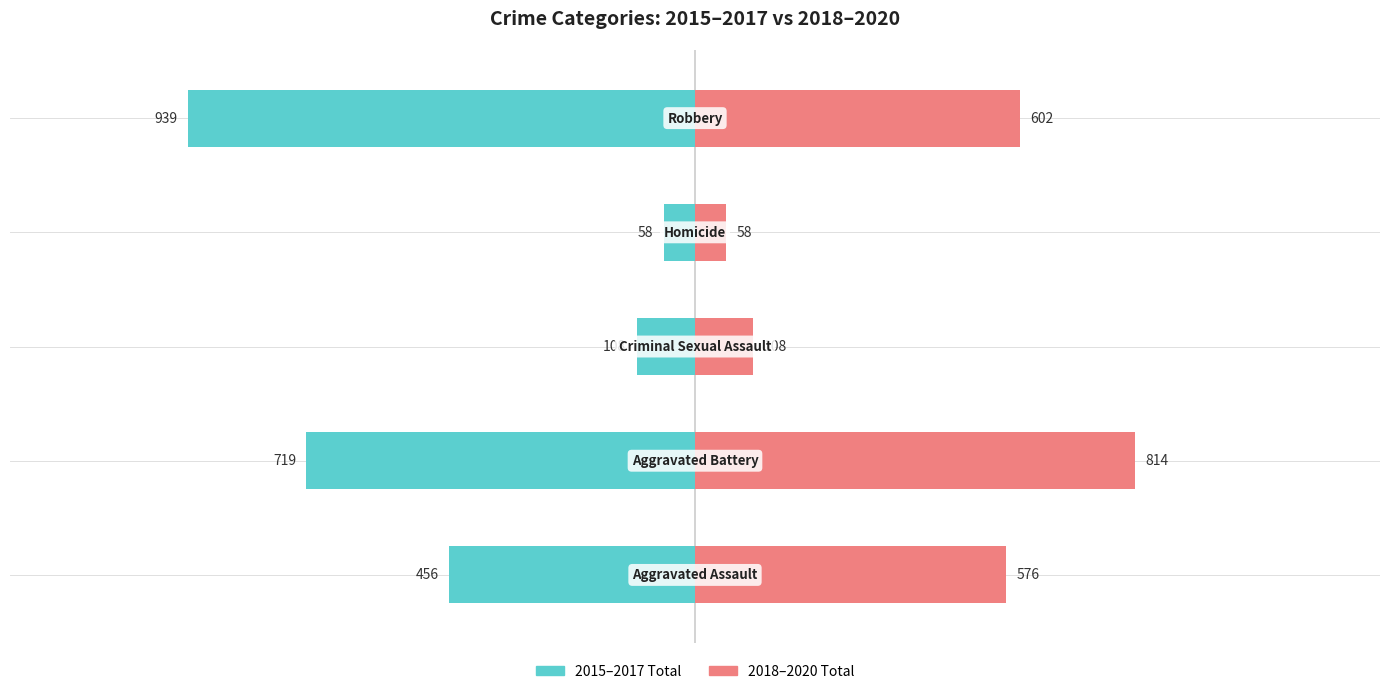

At which label does 2015–2017 Total first exceed -456?

2